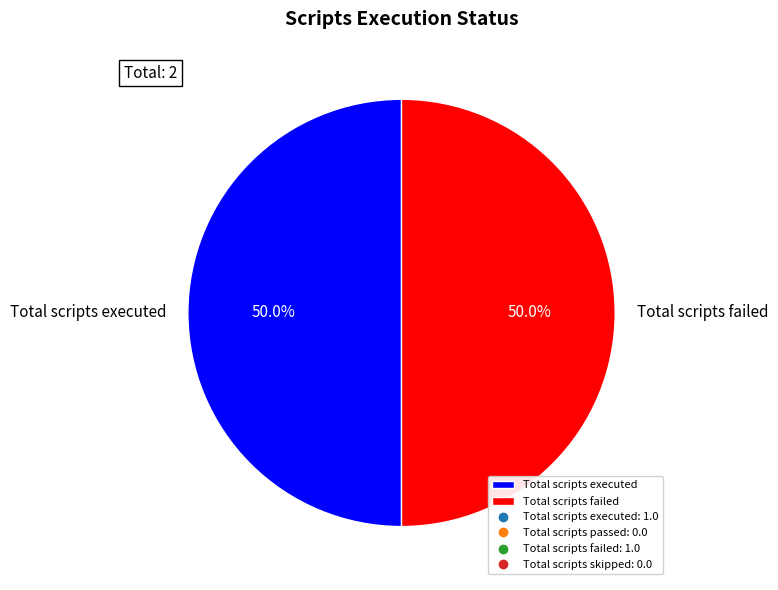

What is the ratio of the value at Total scripts failed to the value at Total scripts executed?

1.0